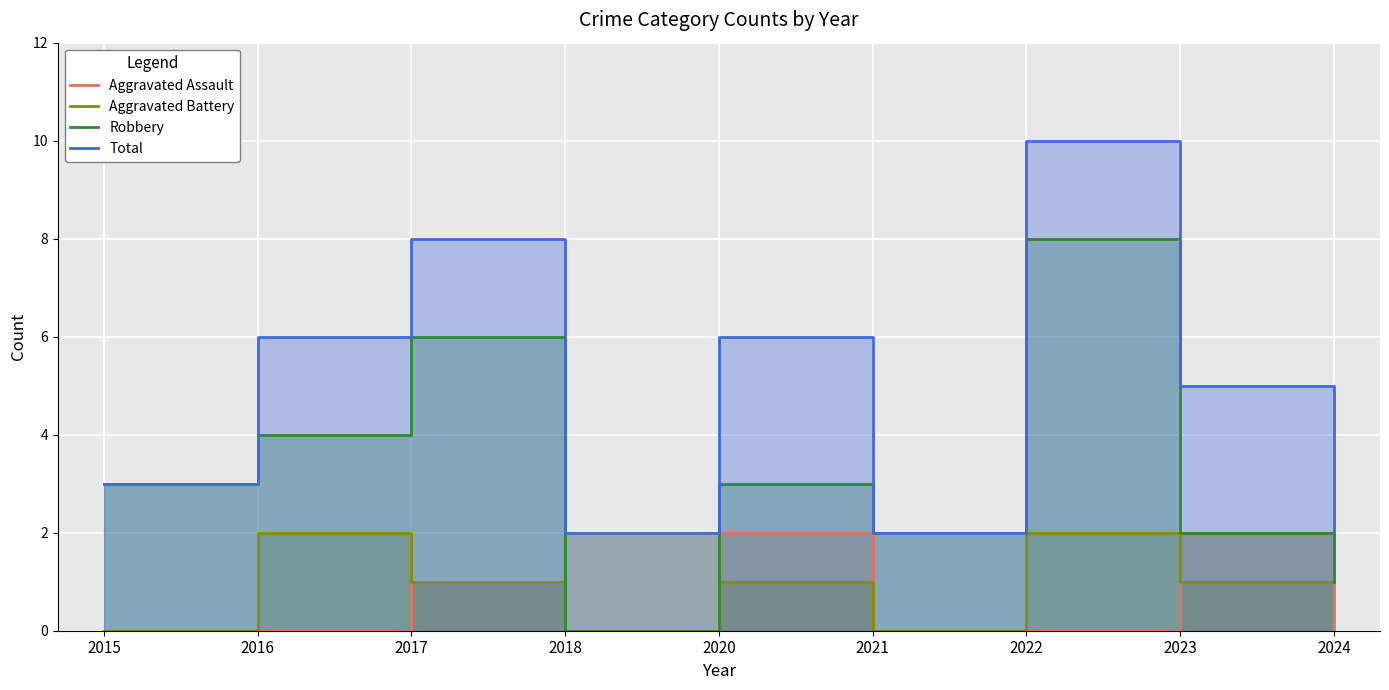

In Total, how many points are lower than both neighbors (excluding endpoints)?

2